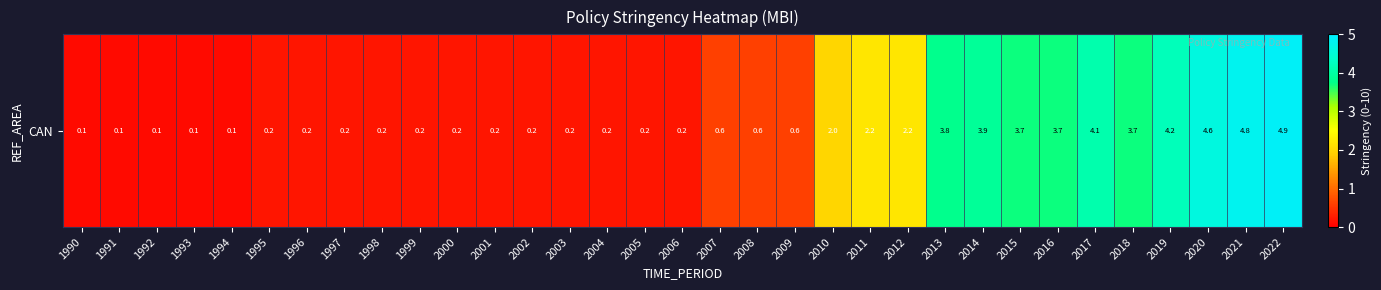

Where is the data nearest to the value 2?

2010